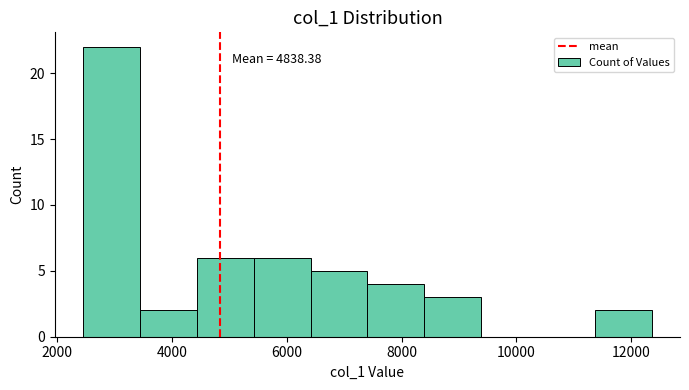

Which range on the x-axis has the tallest bar?

2400 to 3400